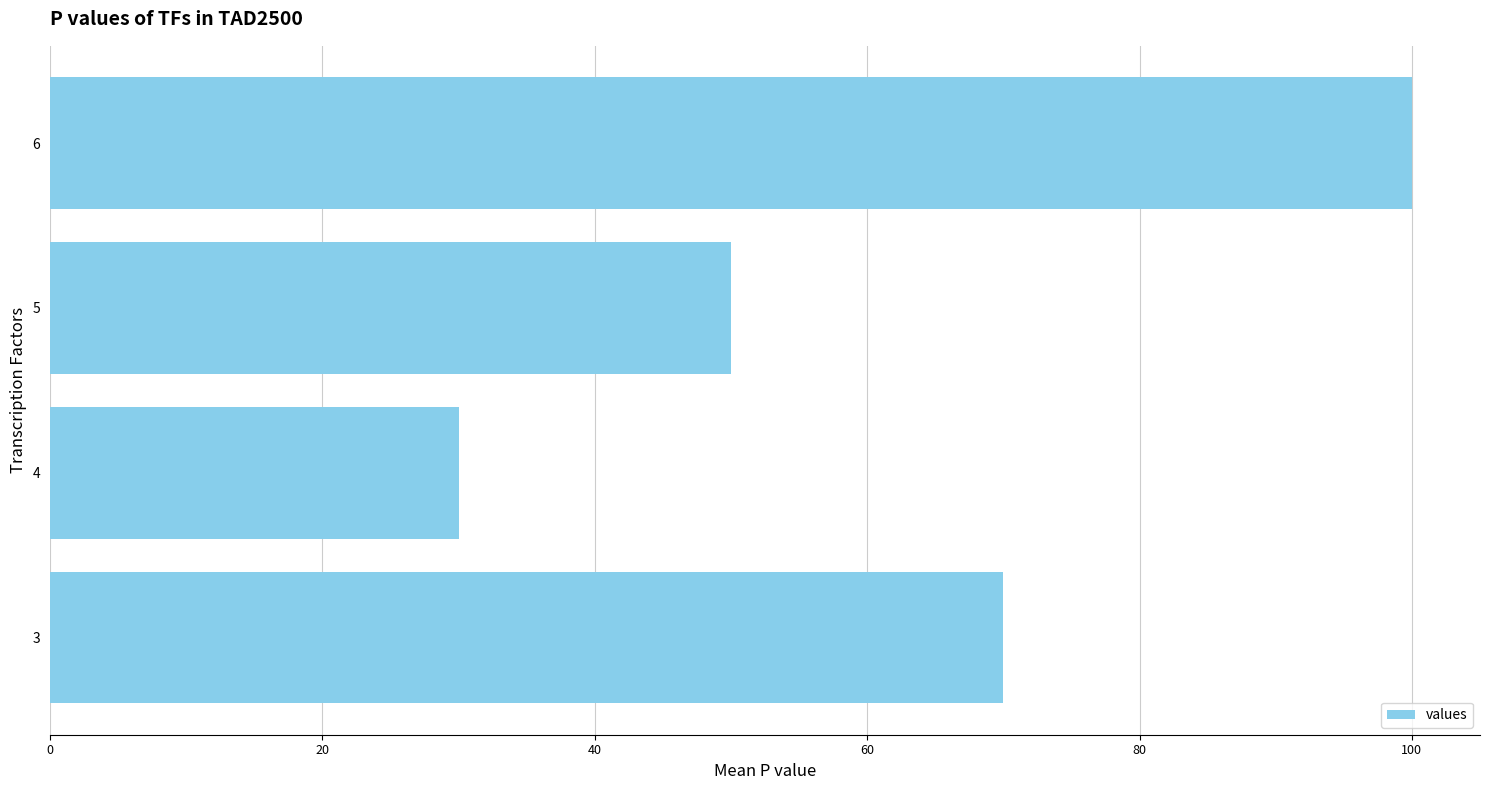

What is the sum of the values at 3 and 5?

120